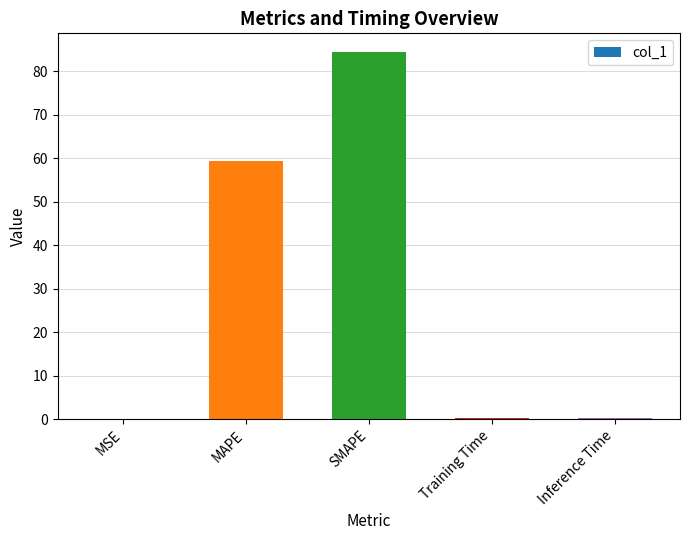

The chart shows a value of 91.8 at MAPE. True or false?

False